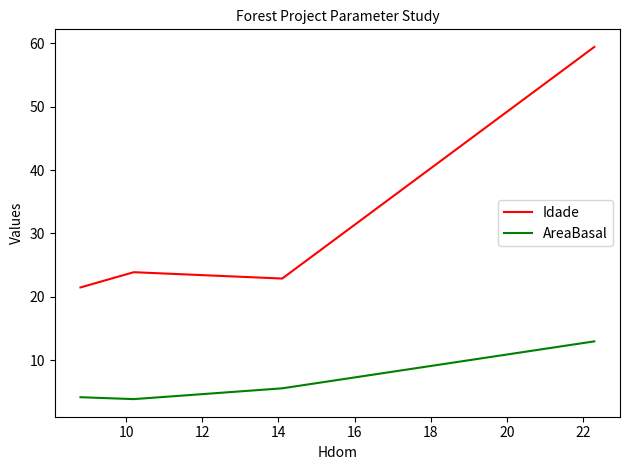

What is the minimum value shown in the chart?

3.9